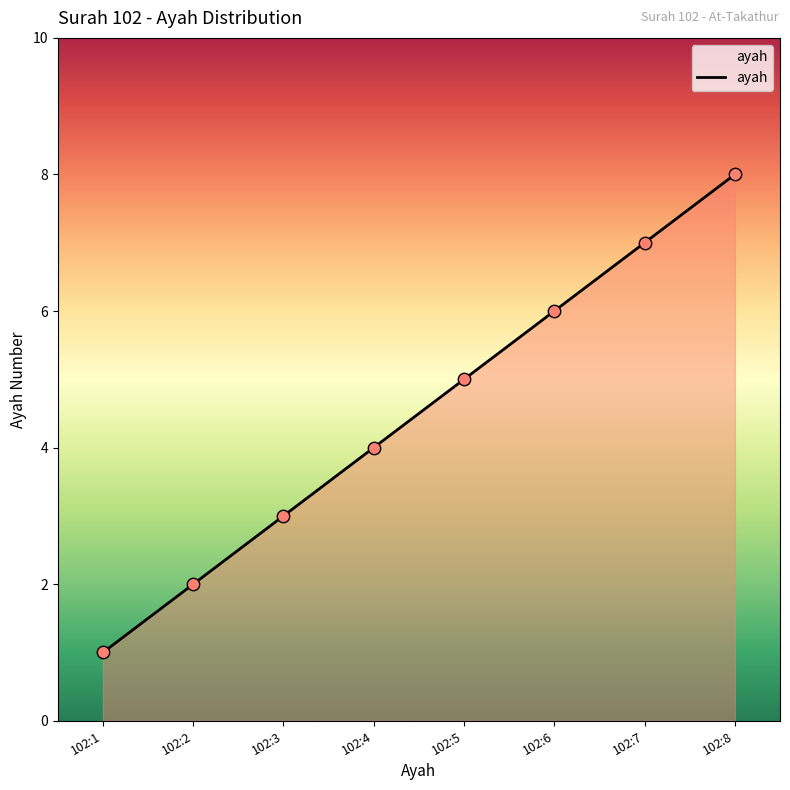

What is the ratio of the value at 102:7 to the value at 102:8?

0.9